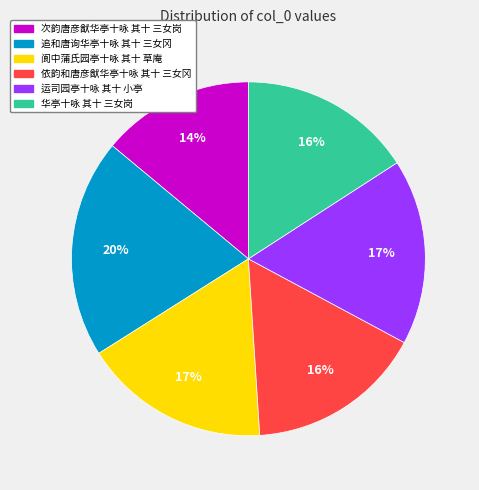

To the nearest percent, what is the difference between the 华亭十咏 其十 三女岗 and 运司园亭十咏 其十 小亭 slice percentages?

1%